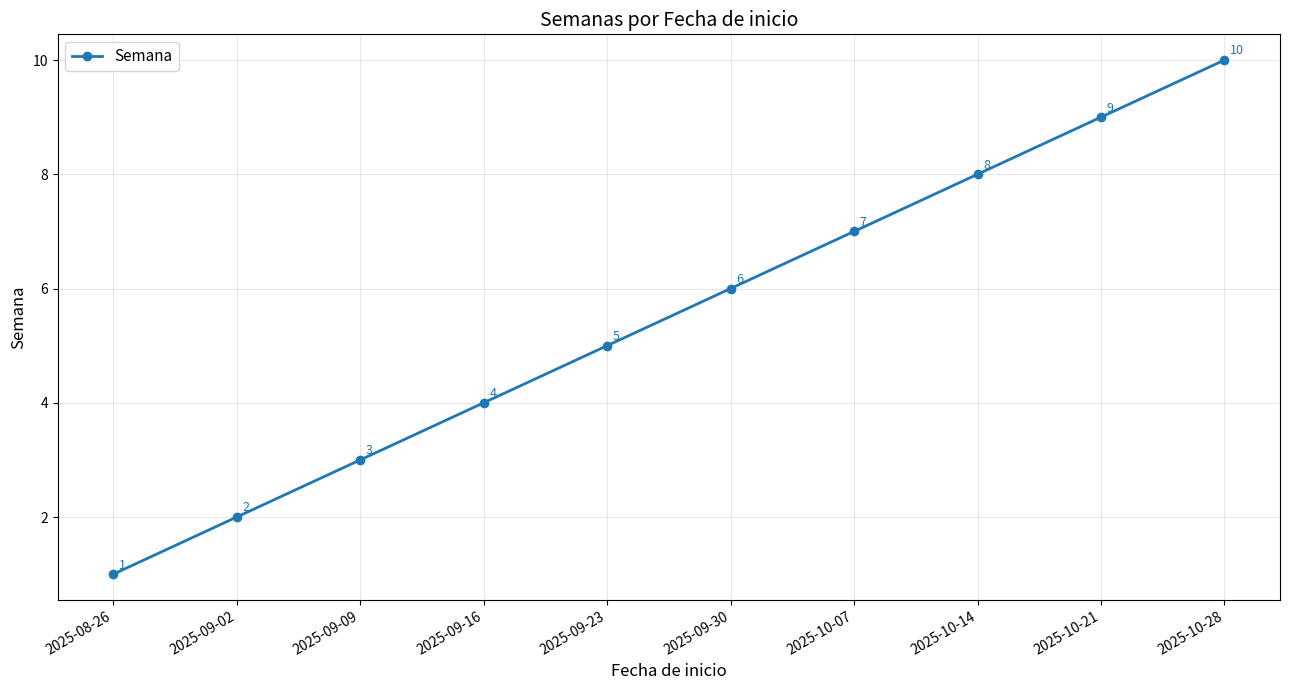

What is the sum of all values?

55